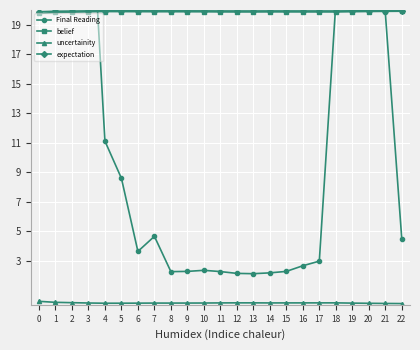

List the labels in order of expectation value, smallest first.

0, 1, 2, 13, 12, 18, 17, 16, 15, 11, 14, 3, 10, 9, 7, 8, 19, 6, 5, 4, 20, 21, 22